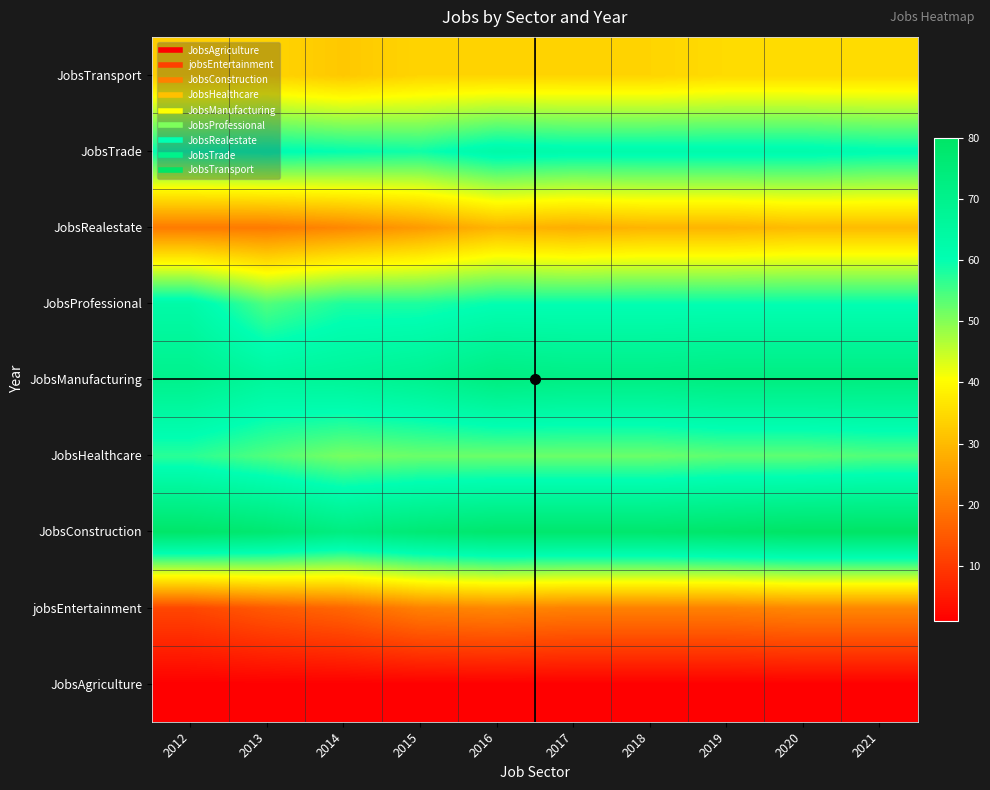

Reading left to right, list all the values displayed in this chart.

JobsAgriculture: 2012=1	2013=1	2014=1	2015=1	2016=1	2017=1	2018=1	2019=1	2020=1	2021=1
jobsEntertainment: 2012=12	2013=15	2014=17	2015=21	2016=22	2017=21	2018=21	2019=21	2020=22	2021=22
JobsConstruction: 2012=79	2013=77	2014=73	2015=76	2016=78	2017=78	2018=78	2019=79	2020=80	2021=80
JobsHealthcare: 2012=57	2013=54	2014=51	2015=52	2016=52	2017=52	2018=52	2019=53	2020=53	2021=54
JobsManufacturing: 2012=70	2013=66	2014=67	2015=69	2016=73	2017=72	2018=72	2019=73	2020=73	2021=73
JobsProfessional: 2012=63	2013=54	2014=58	2015=58	2016=60	2017=60	2018=60	2019=60	2020=60	2021=60
JobsRealestate: 2012=20	2013=20	2014=22	2015=25	2016=29	2017=28	2018=29	2019=29	2020=30	2021=30
JobsTrade: 2012=60	2013=61	2014=60	2015=59	2016=63	2017=62	2018=62	2019=62	2020=62	2021=61
JobsTransport: 2012=33	2013=34	2014=32	2015=34	2016=34	2017=34	2018=34	2019=35	2020=35	2021=35